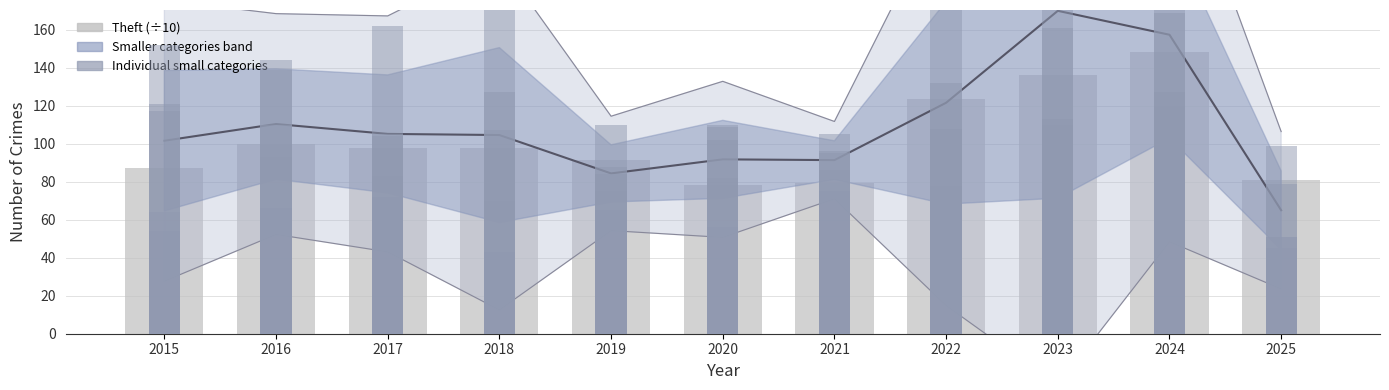

What is the lowest value of the Theft (÷10) series?

78.2